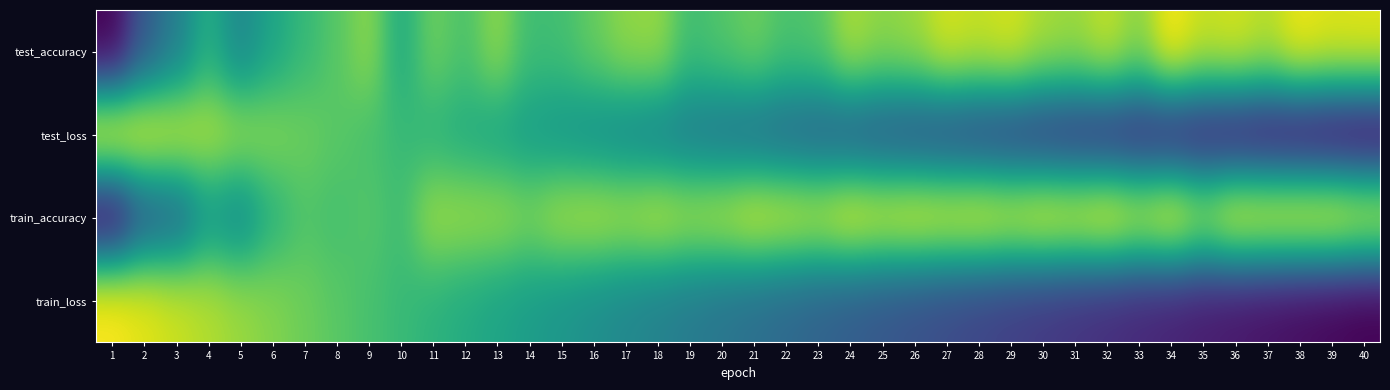

At how many categories does at least one series exceed 0?

40